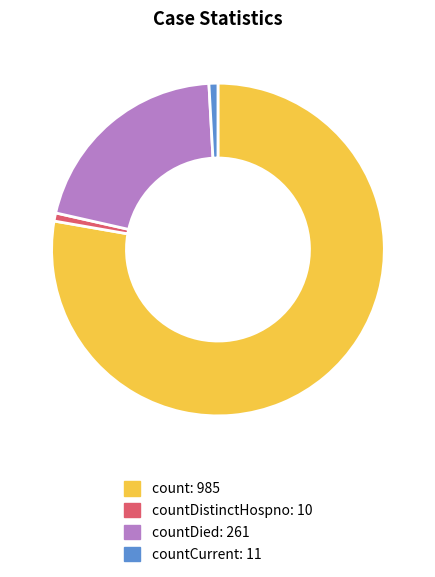

Does any single category account for the majority?

Yes